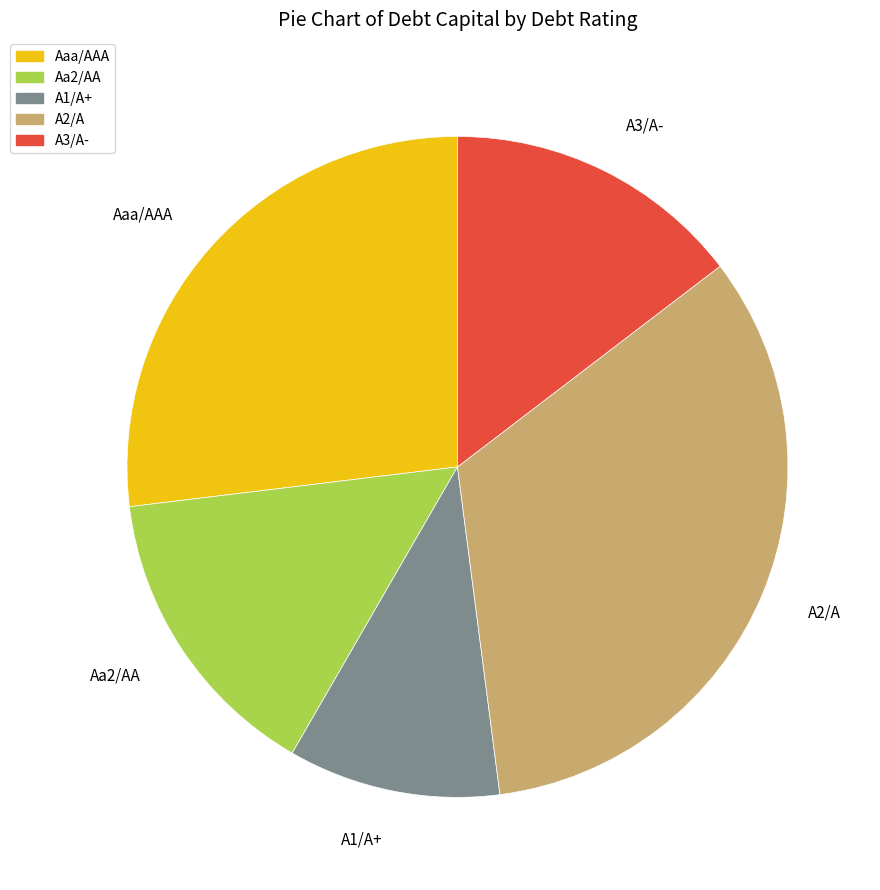

Which has a higher value, A3/A- or A1/A+?

A3/A-